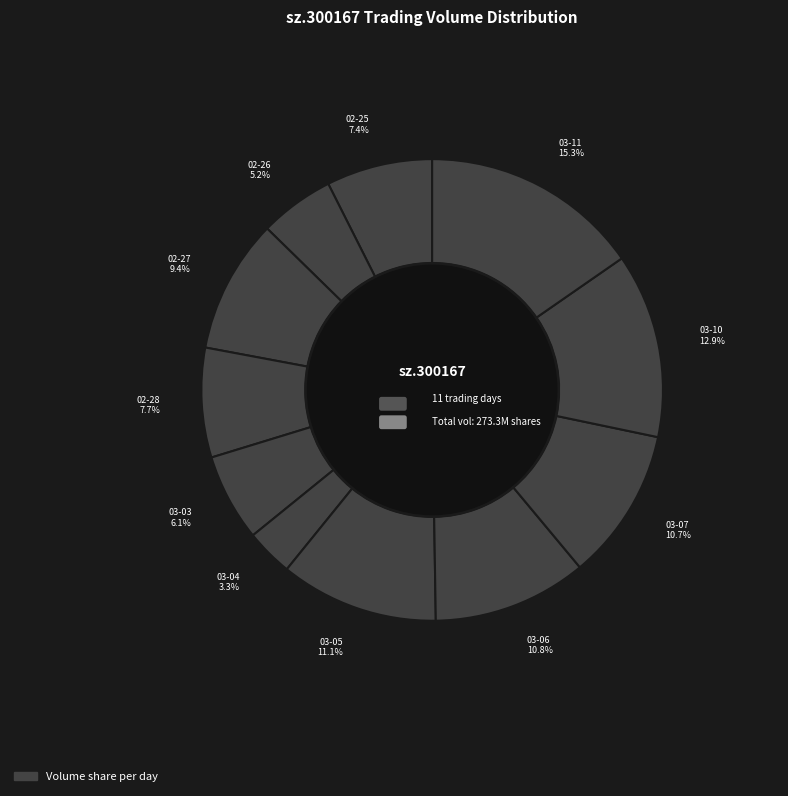

To the nearest percent, what portion does 2025-02-26 represent?

5%